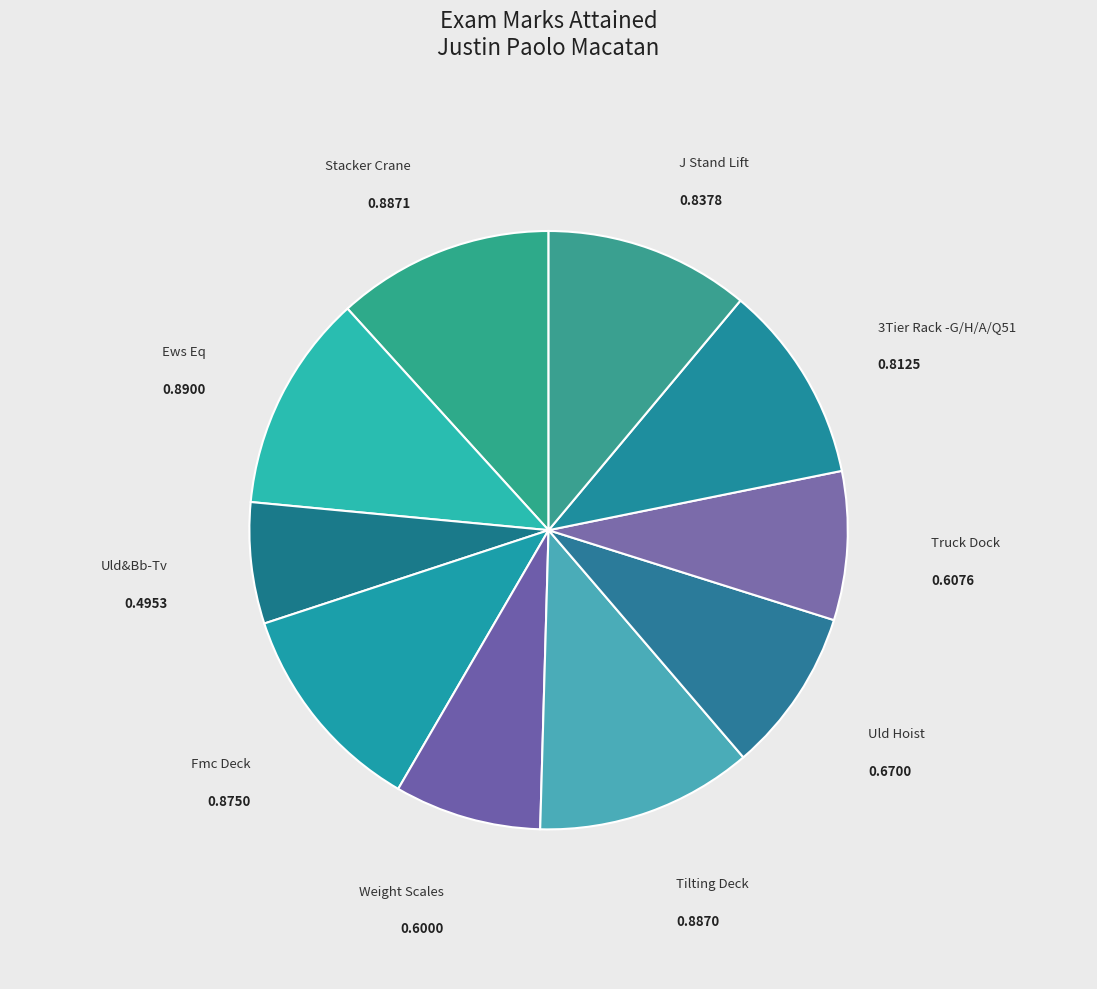

Do Weight Scales and Fmc Deck together represent more than half of the pie?

No